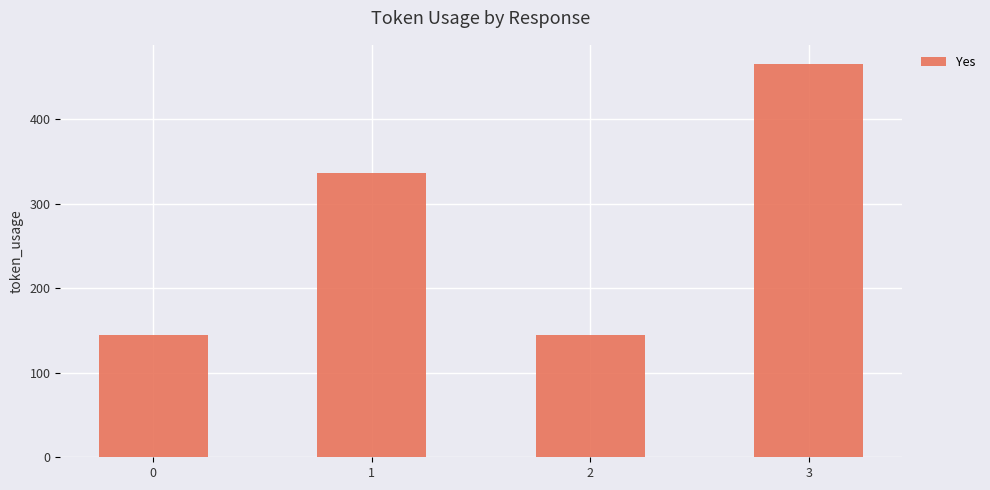

The value at 2 is 58. True or false?

False